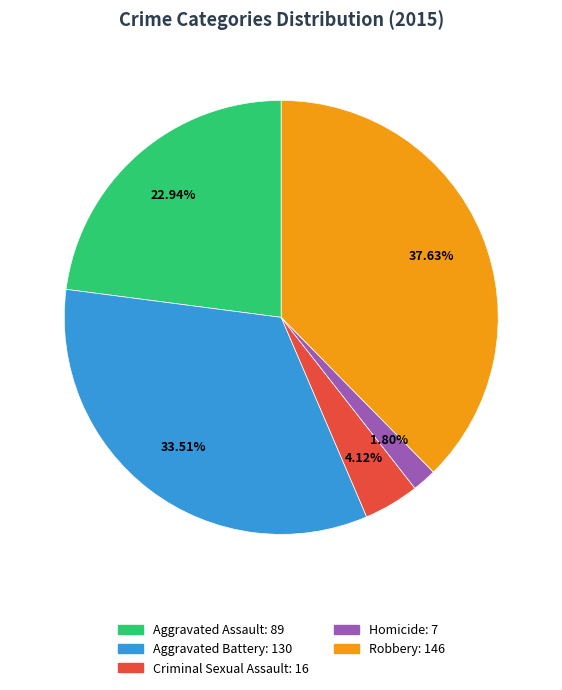

Count the number of slices in the pie.

5